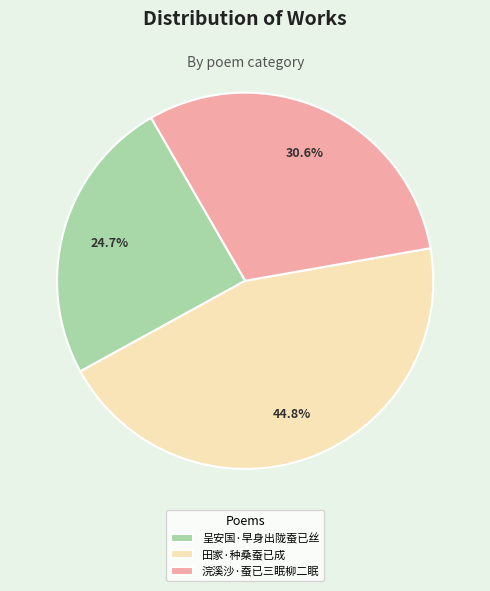

Rank the categories by value from lowest to highest.

呈安国·早身出陇蚕已丝, 浣溪沙·蚕已三眠柳二眠, 田家·种桑蚕已成